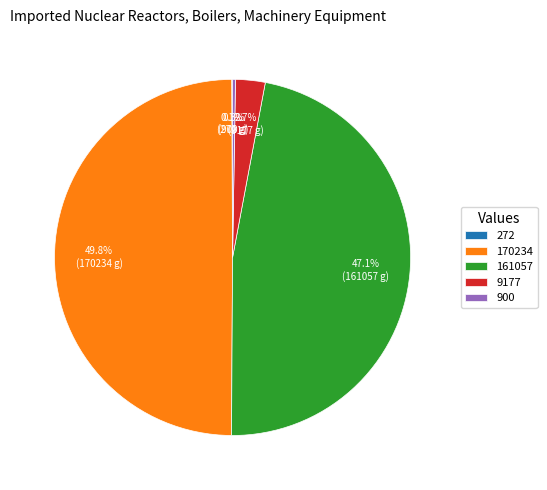

Is 161057 the majority of the pie?

No